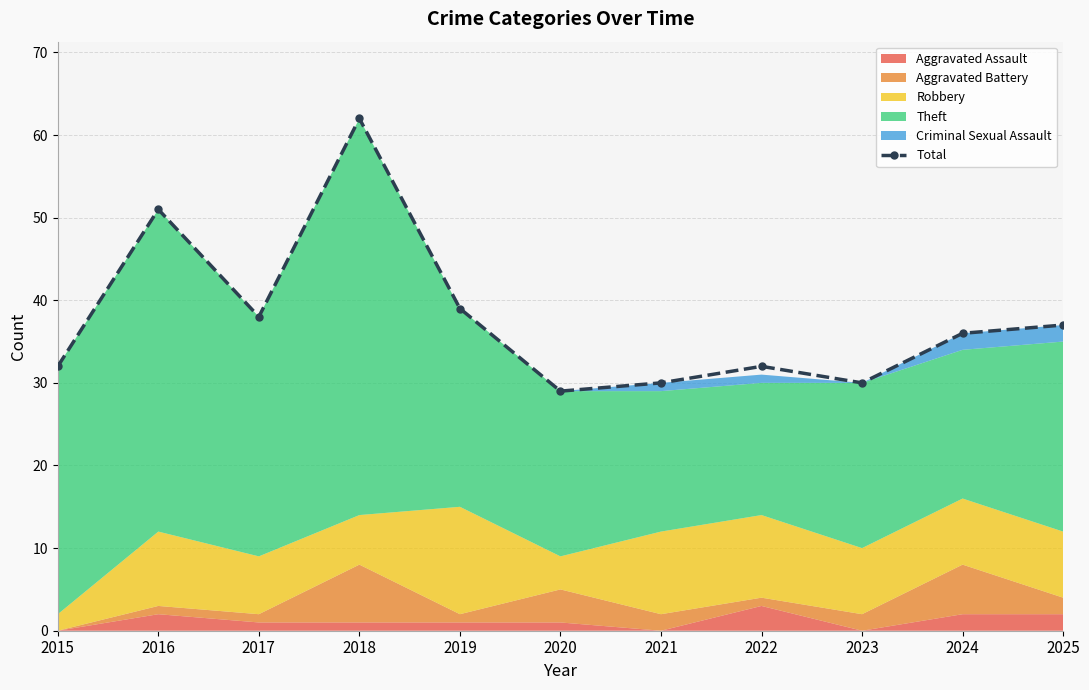

What is the change in value from 2018 to 2020?

-33